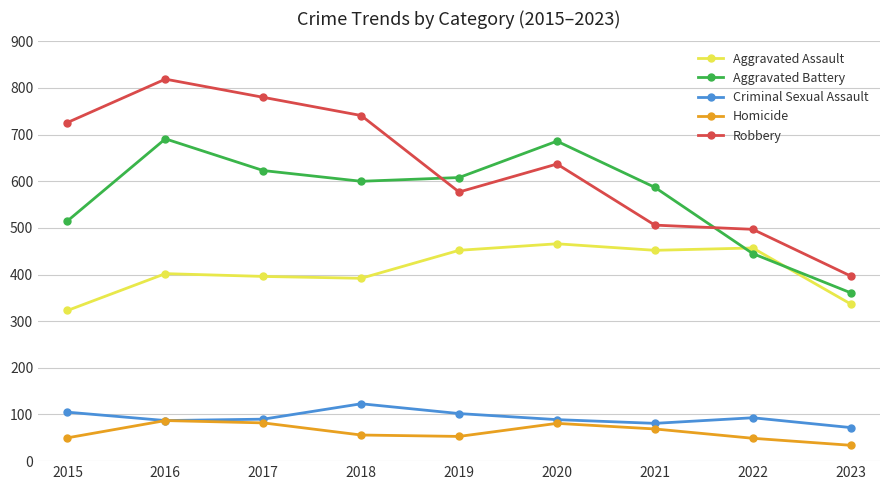

What is the total value across all series at 2018?

1912